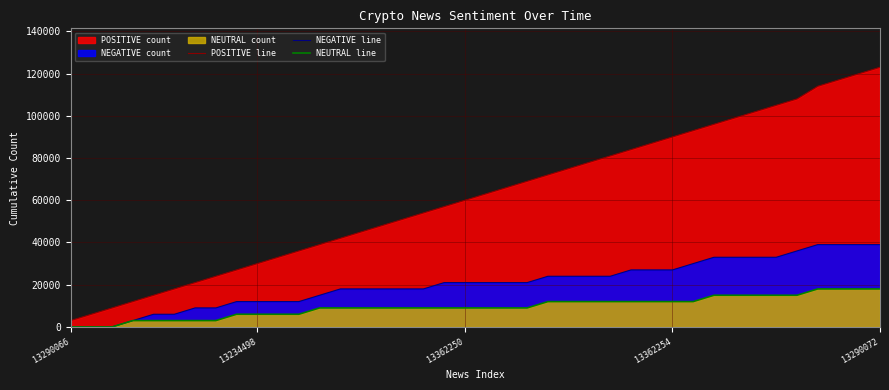

Is it true that NEUTRAL line equals 9000 at 14?

True